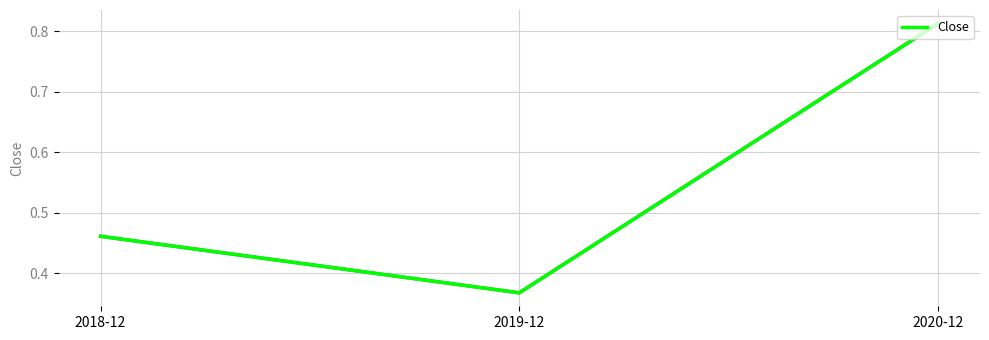

What is the change in value from 2019-12 to 2020-12?

+0.4